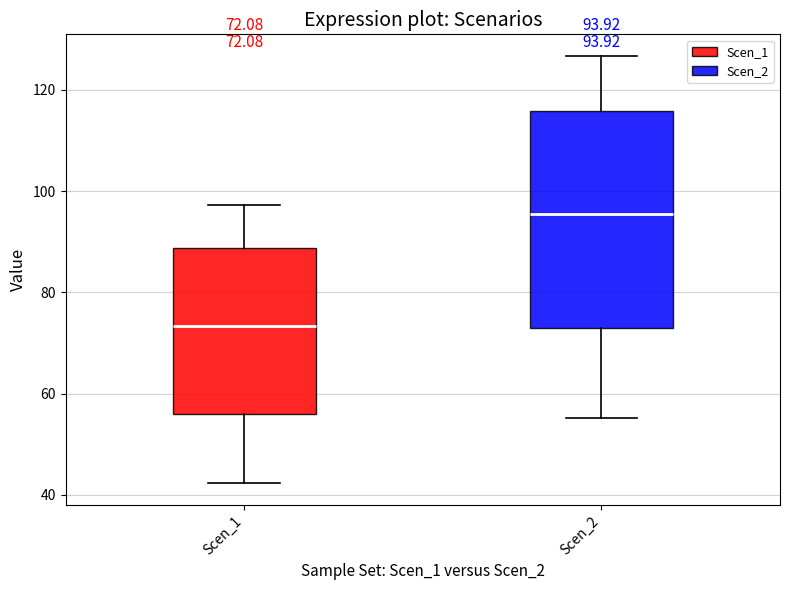

Comparing the boxes themselves (not the whiskers), which one is the tallest?

Scen_2